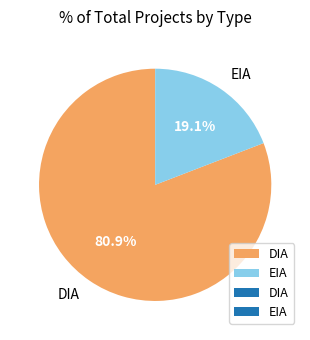

Do DIA and EIA together represent more than half of the pie?

Yes